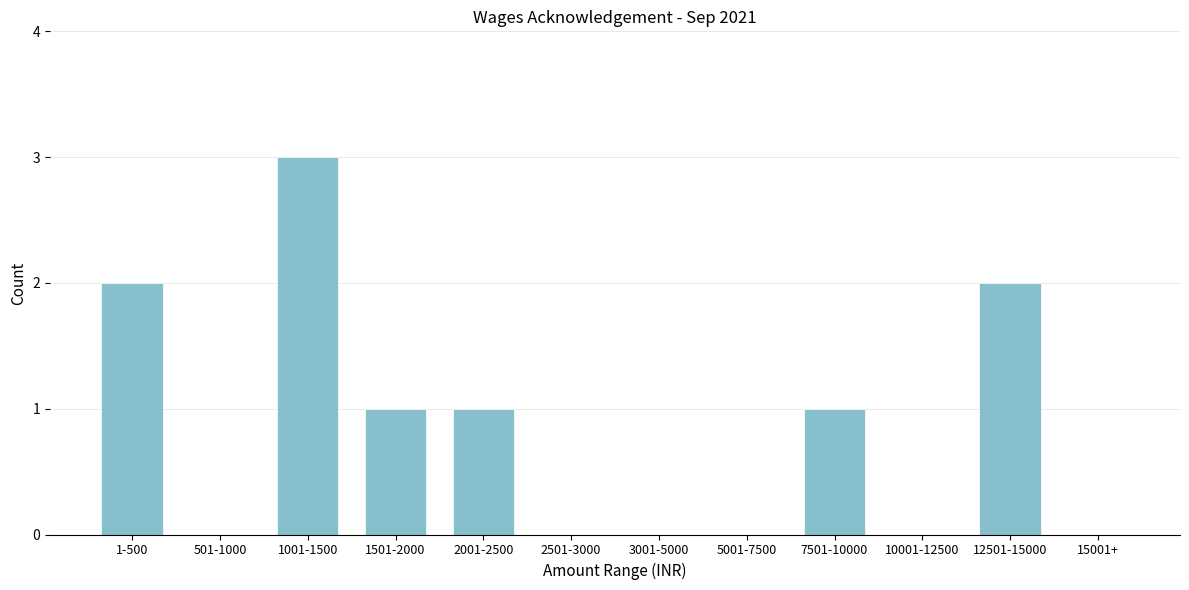

Reading left to right, what are all the values shown in this chart?

1-500=2	501-1000=0	1001-1500=3	1501-2000=1	2001-2500=1	2501-3000=0	3001-5000=0	5001-7500=0	7501-10000=1	10001-12500=0	12501-15000=2	15001+=0